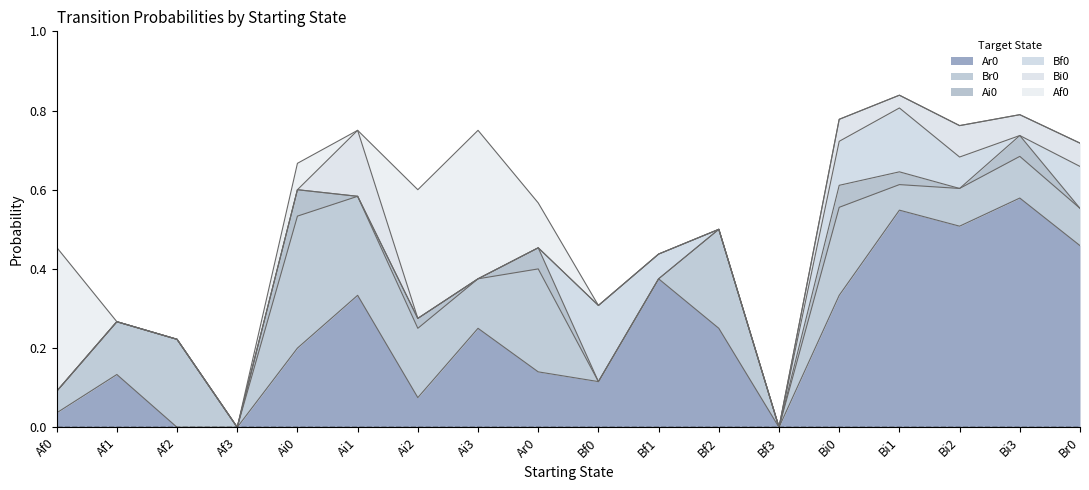

Which series ends up on top after the final intersection of Bi0 and Af0?

Af0